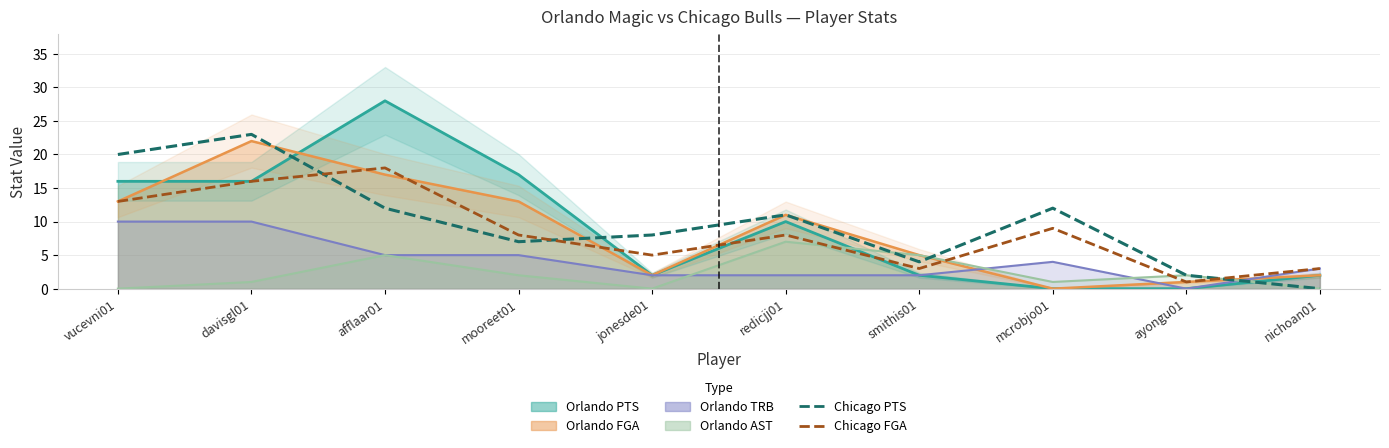

Which category has the lowest value across all series?

nichoan01